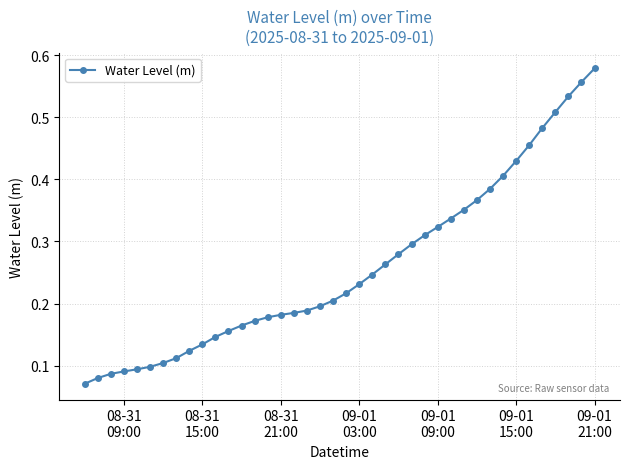

Count the values in the range 0 to 1.

40